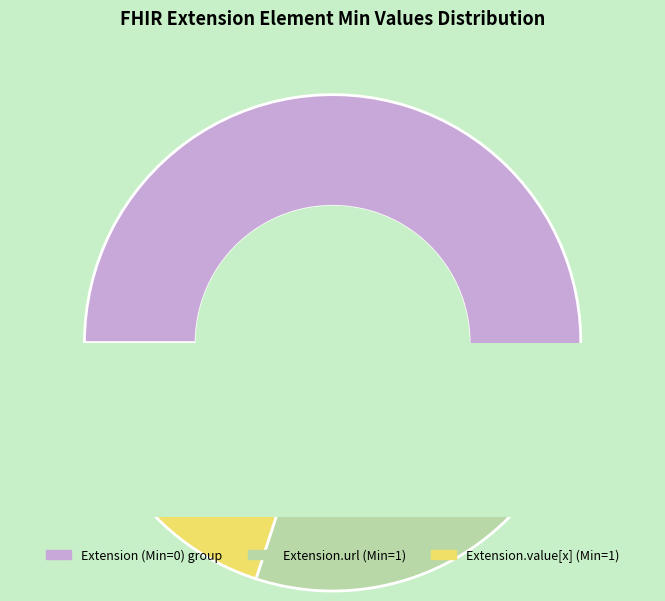

Count the number of slices in the pie.

5